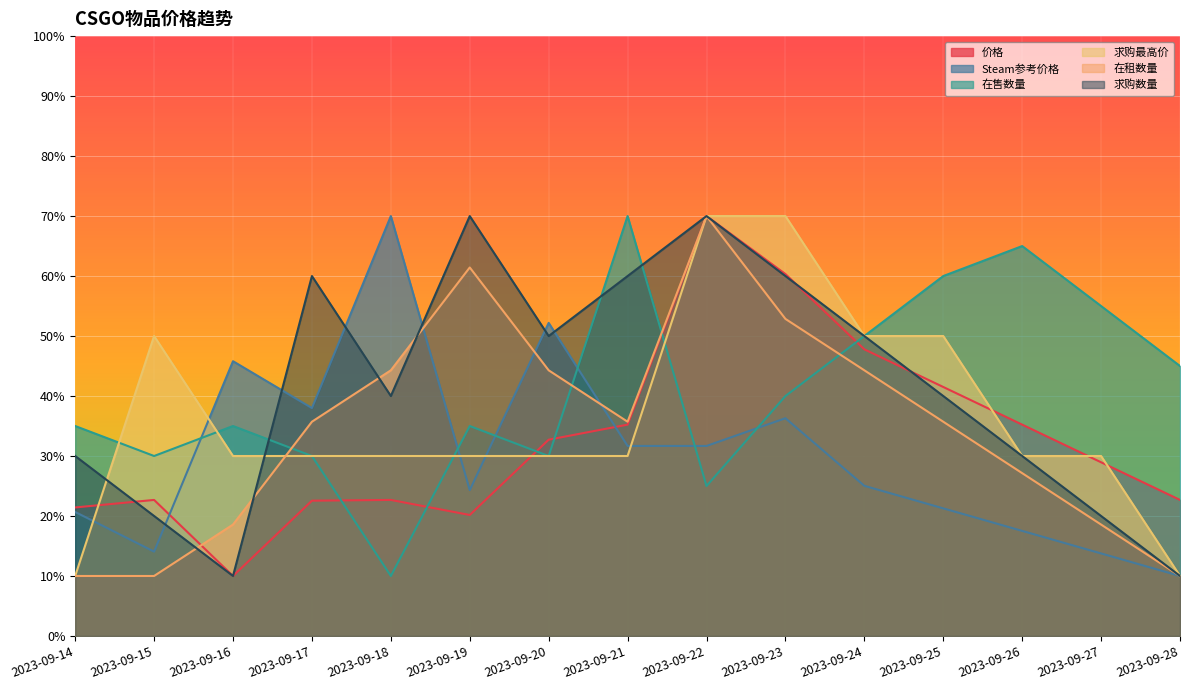

At how many categories does at least one series exceed 36?

14